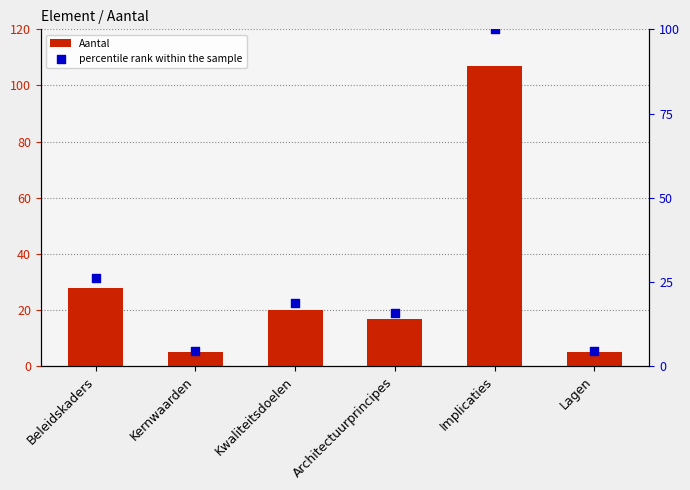

Which series has the widest spread of Y values?

Aantal